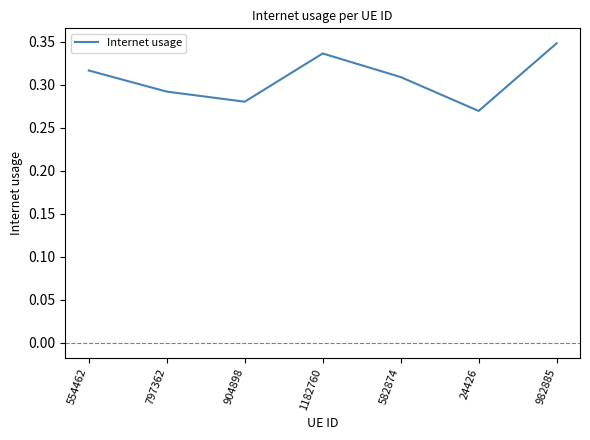

The chart shows a value of 0.5 at 982885. True or false?

False